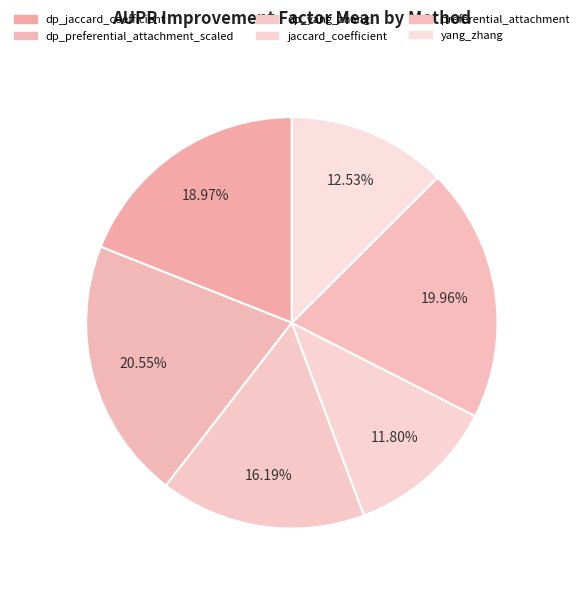

Approximately how many times larger is the value at jaccard_coefficient compared to dp_jaccard_coefficient?

0.6